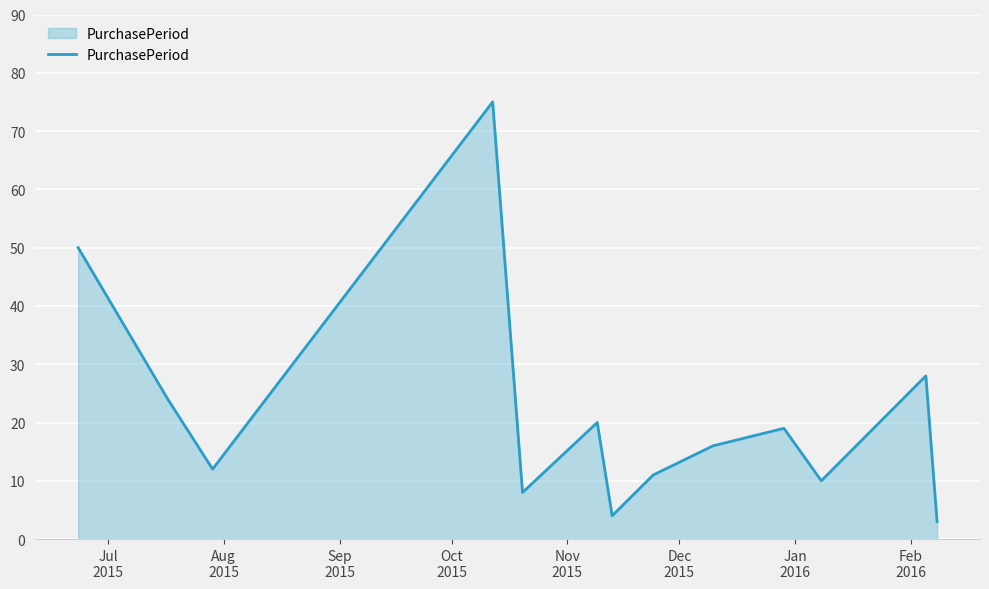

What is the difference between the maximum and second lowest values?

71